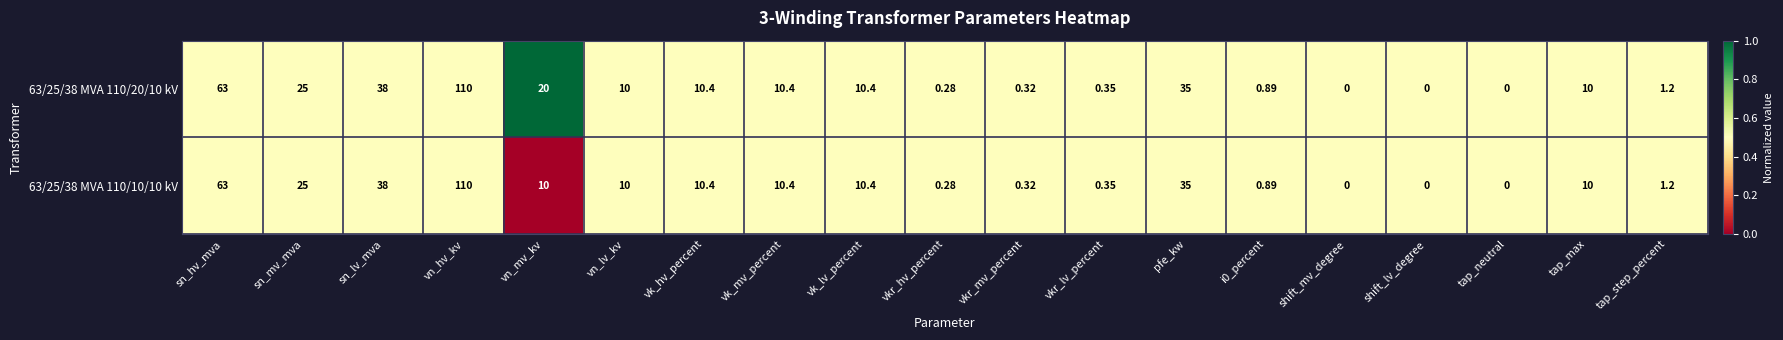

Where is 63/25/38 MVA 110/10/10 kV nearest to the value 55?

sn_hv_mva